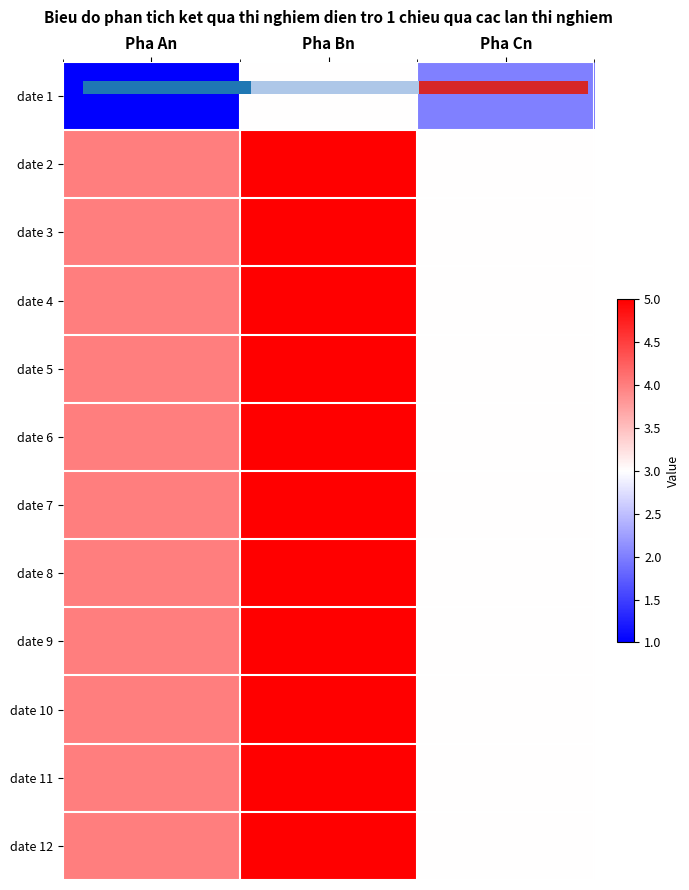

Which label corresponds to the largest value in the chart?

Pha Bn